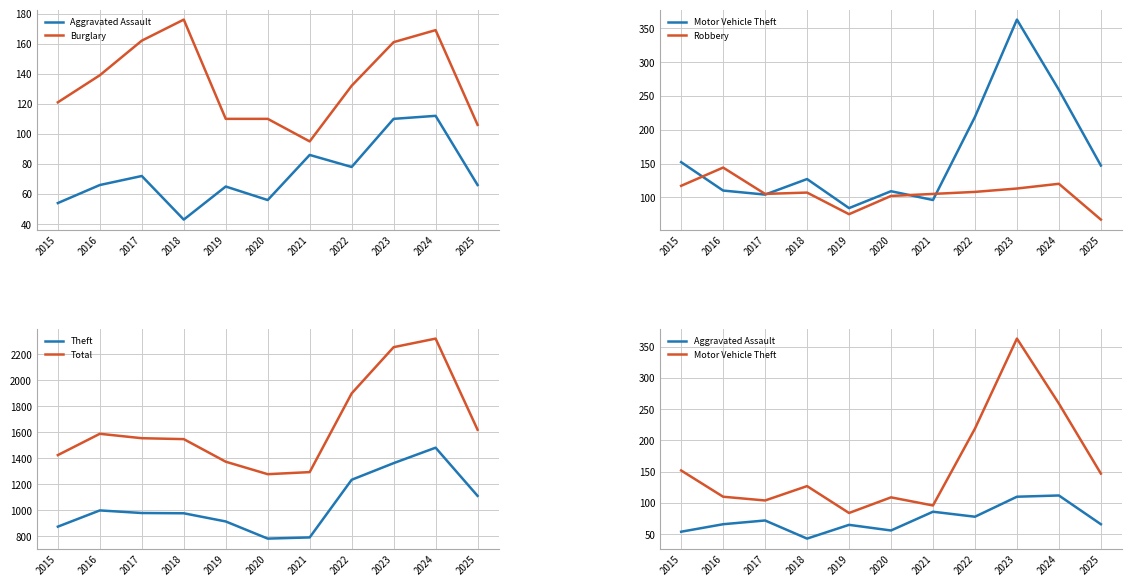

What is the difference between the Motor Vehicle Theft values at 2018 and 2022?

92